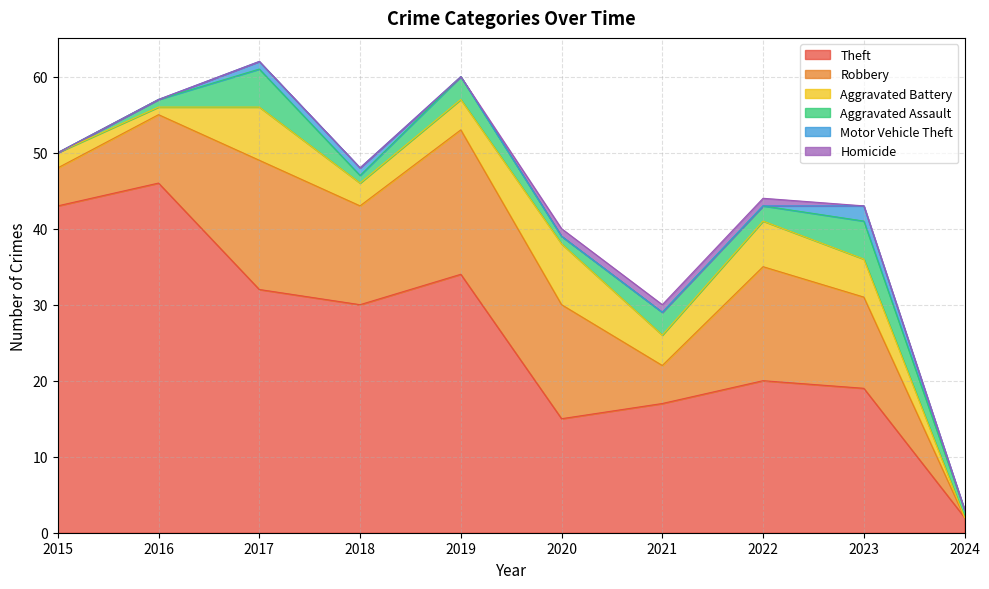

How many lines are shown in the chart?

6